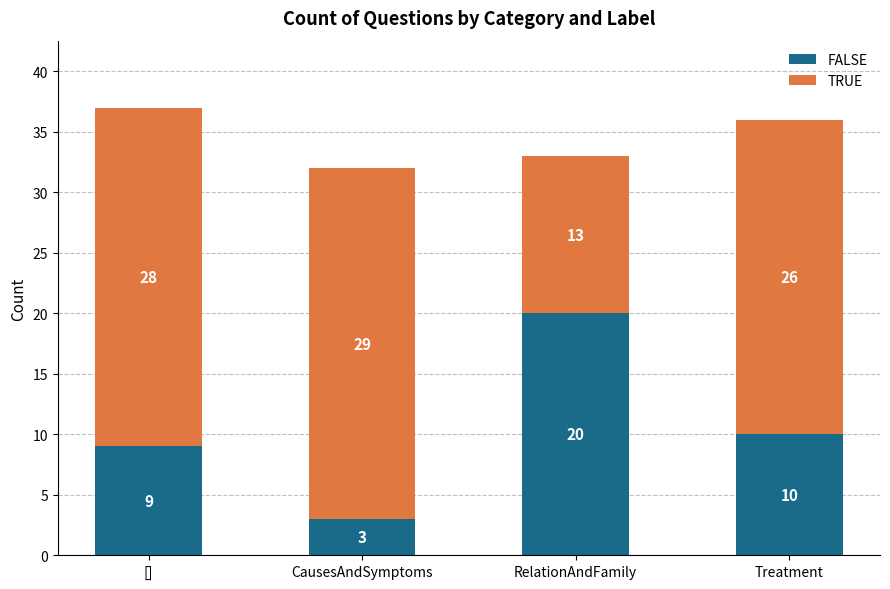

What is the total value across all series at RelationAndFamily?

33